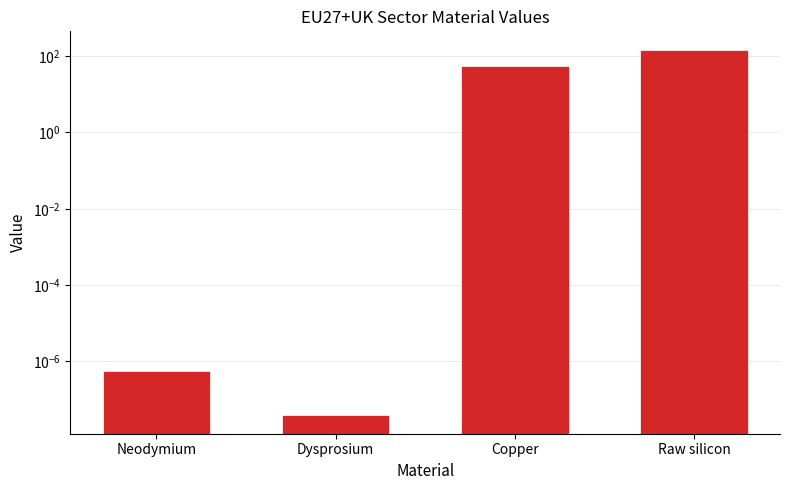

Which category has the highest value across all series?

Raw silicon